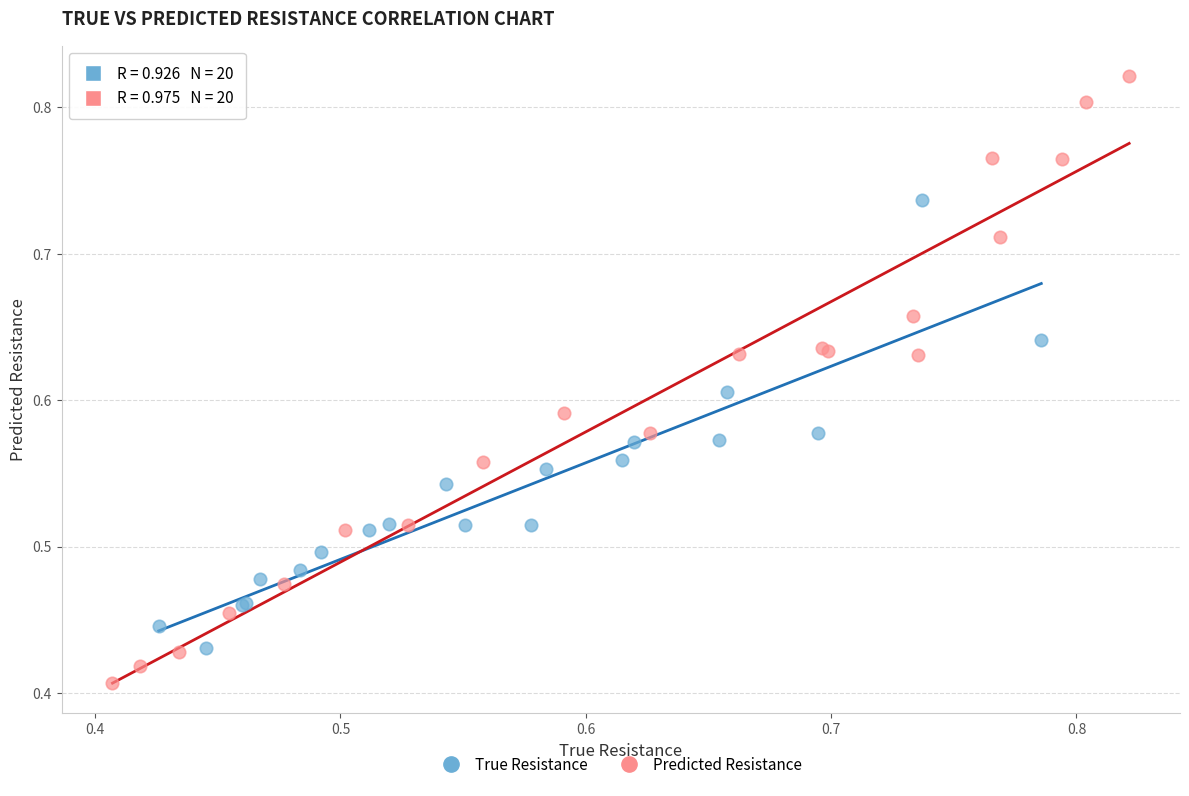

Which series contains the lowest Y value?

Predicted Resistance